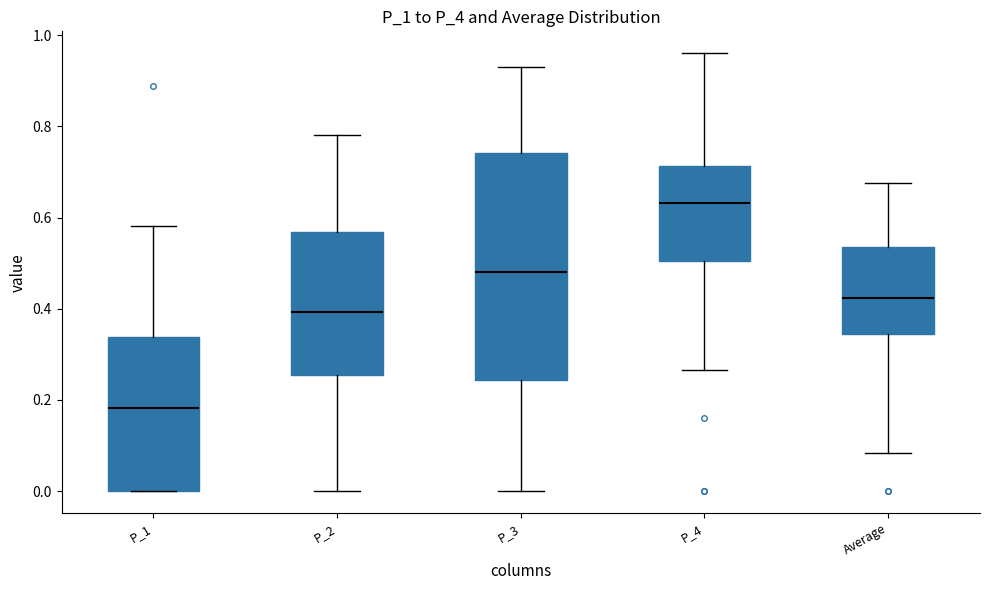

Reading left to right, transcribe this box plot: for each box, give where its median line is, the range the box spans, and where its two whiskers end, as read against the y-axis. The values are not printed on the chart, so give them approximately, as read against the axis.

P_1: median 0.18, box 0.00 to 0.34, whiskers 0.00 to 0.58
P_2: median 0.40, box 0.26 to 0.56, whiskers 0.00 to 0.78
P_3: median 0.48, box 0.24 to 0.74, whiskers 0.00 to 0.92
P_4: median 0.64, box 0.50 to 0.72, whiskers 0.26 to 0.96
Average: median 0.42, box 0.34 to 0.54, whiskers 0.08 to 0.68